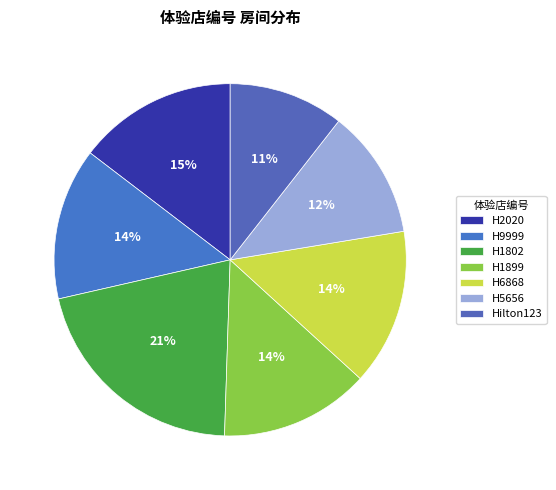

To the nearest percent, what is the combined percentage of H9999 and H1802?

35%